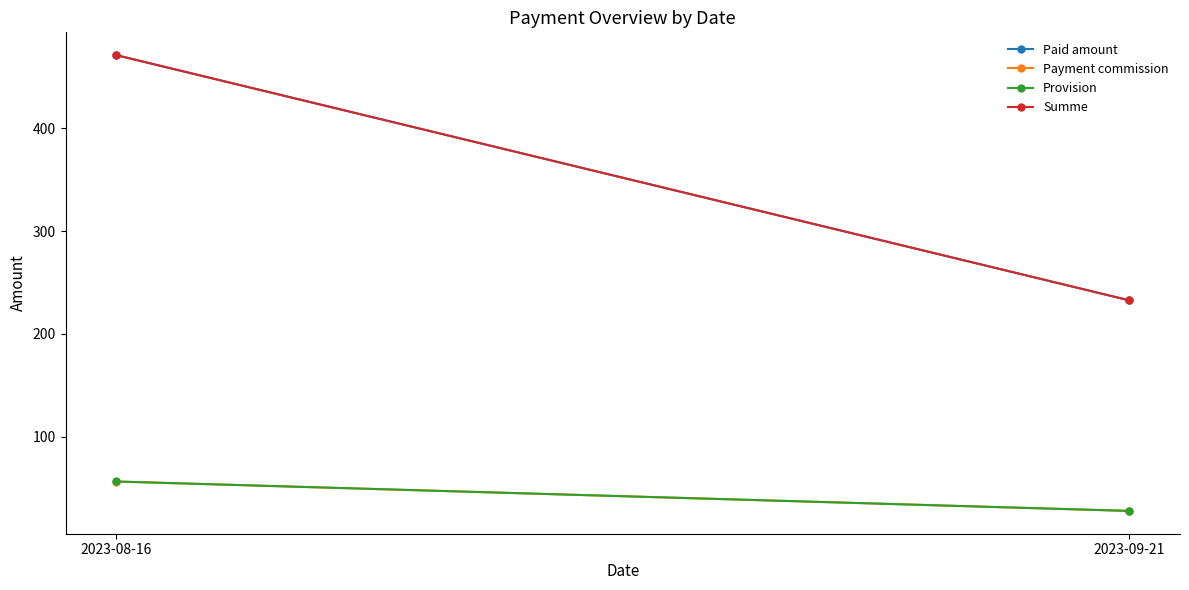

What is the difference between the highest and lowest values at 2023-09-21?

204.7